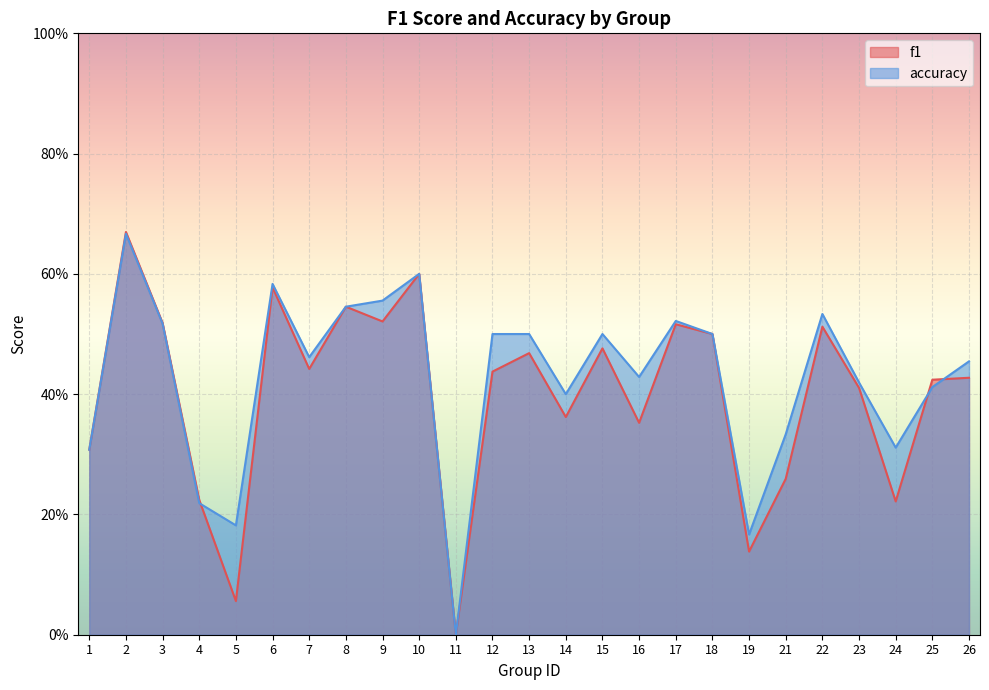

Which category has the highest value in the accuracy series?

2